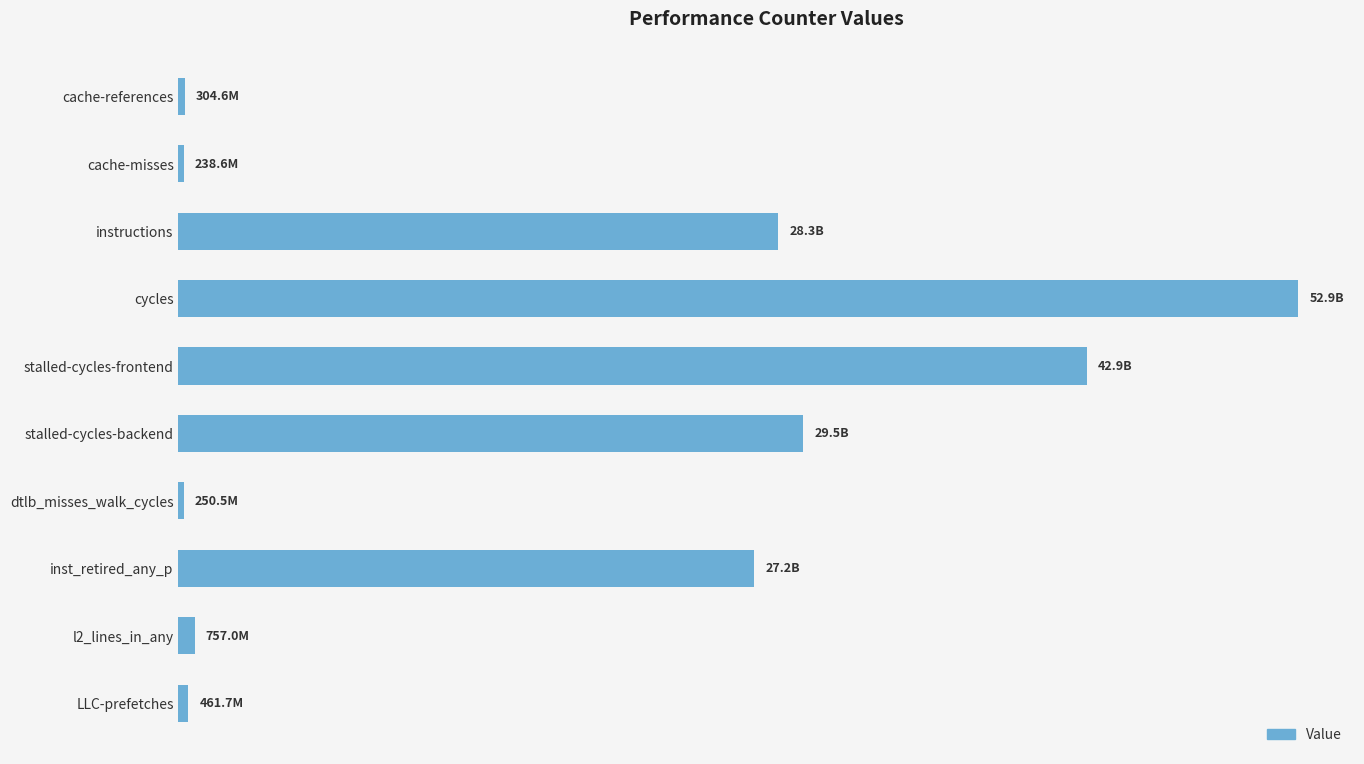

What is the value of the 6th bar from the left?

29509327750